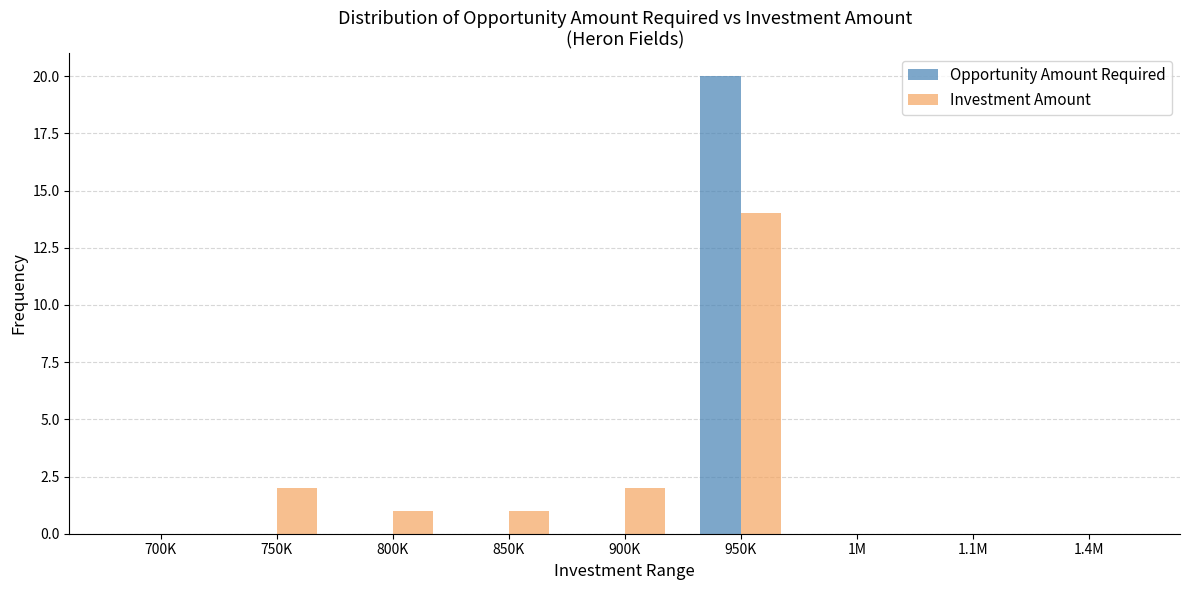

What is the total value across all series at 950K?

34